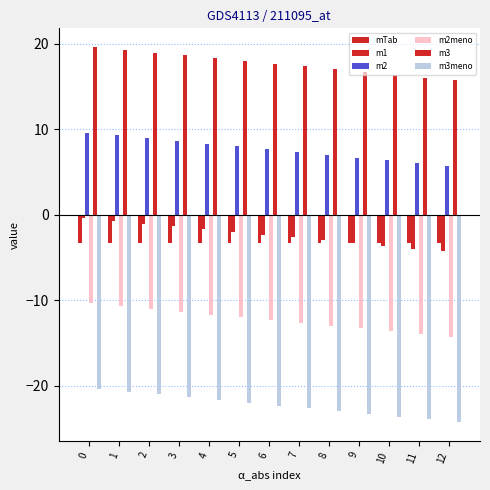

True or false: m2 has a value of 5.7 at 12.

True